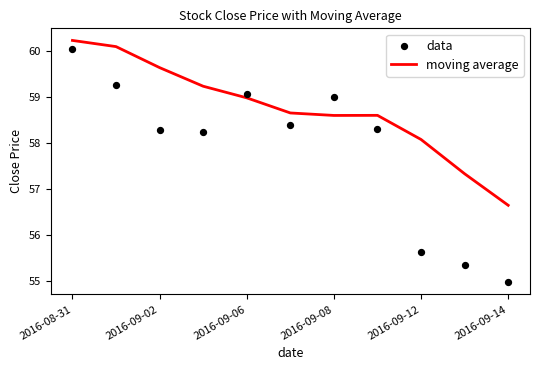

At which category is the sum across all series the highest?

2016-08-31